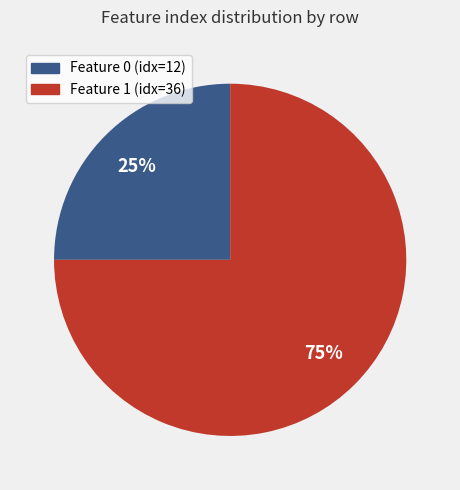

Which has a higher value, Feature 0 (idx=12) or Feature 1 (idx=36)?

Feature 1 (idx=36)